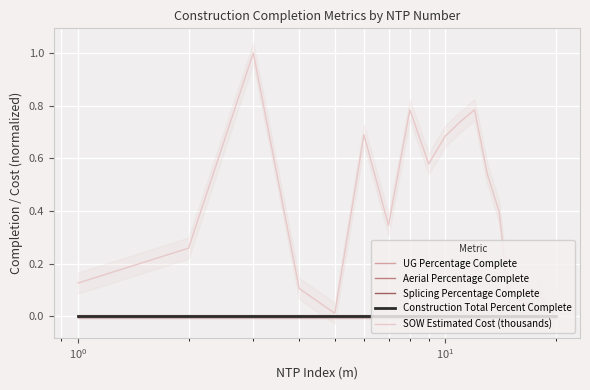

True or false: UG Percentage Complete and SOW Estimated Cost (thousands) intersect in this chart.

False